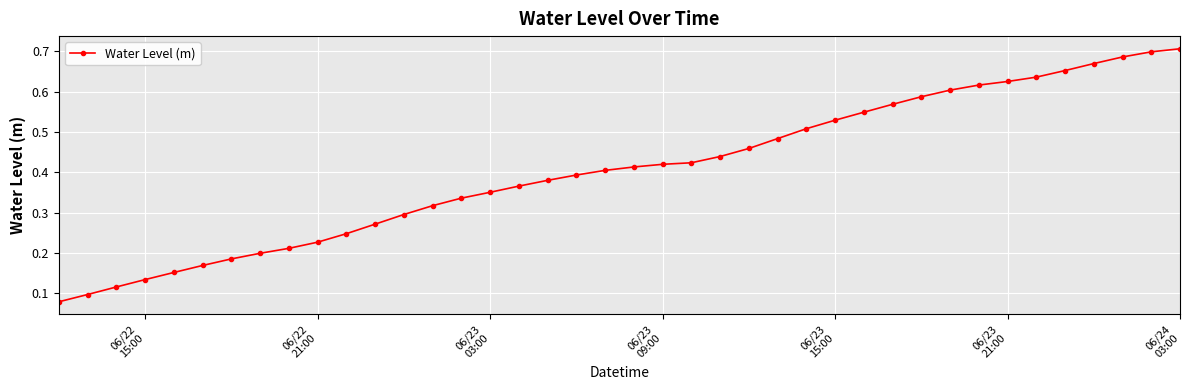

How many values are between 0 and 1?

40